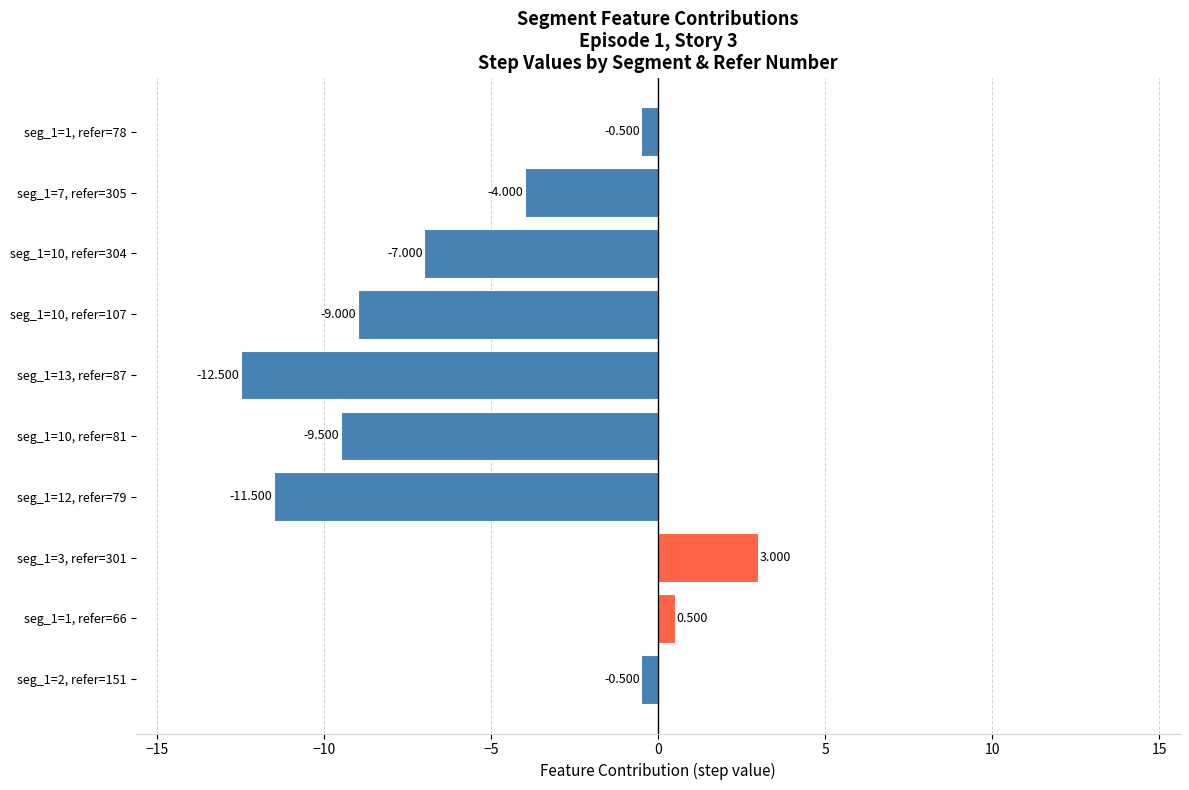

Does the chart contain any negative values?

Yes